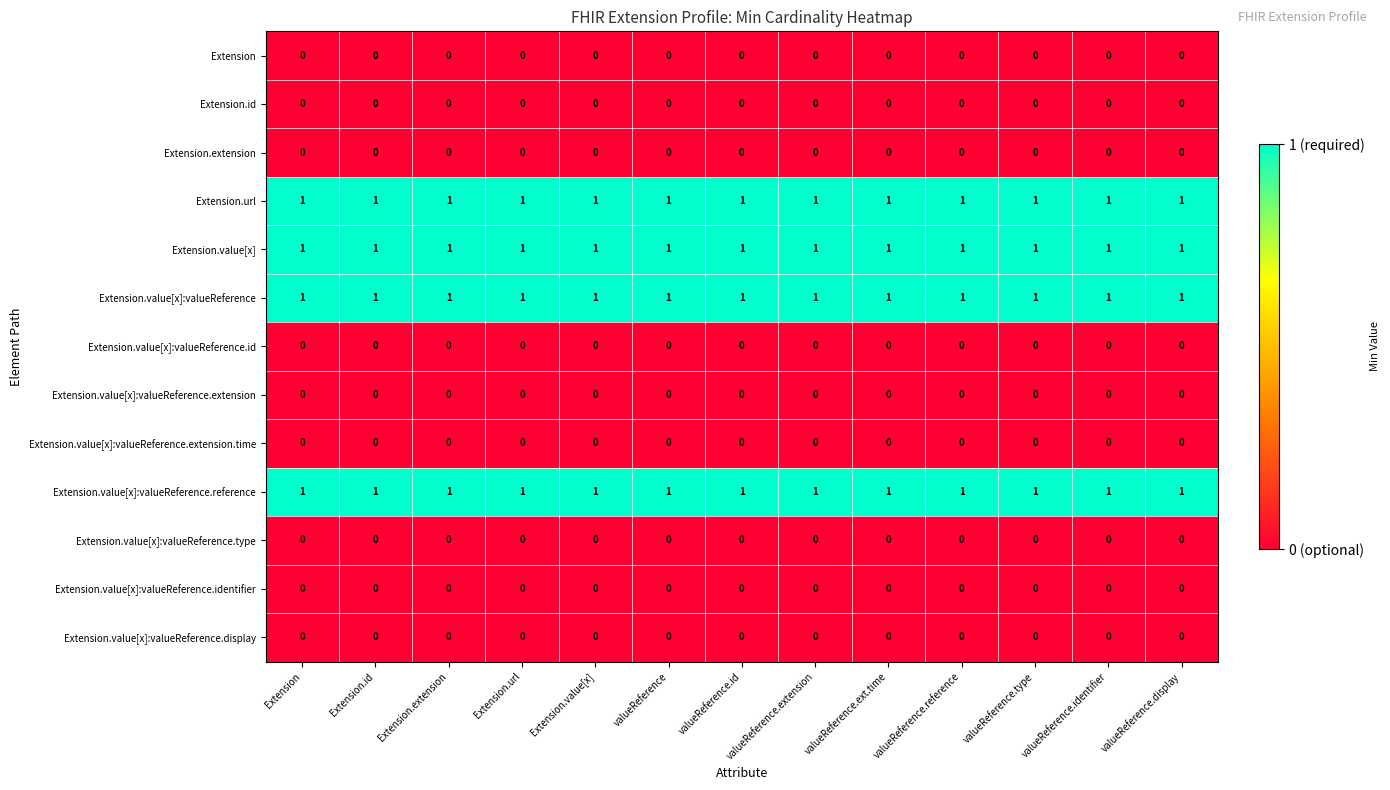

How many distinct data groups are displayed?

13